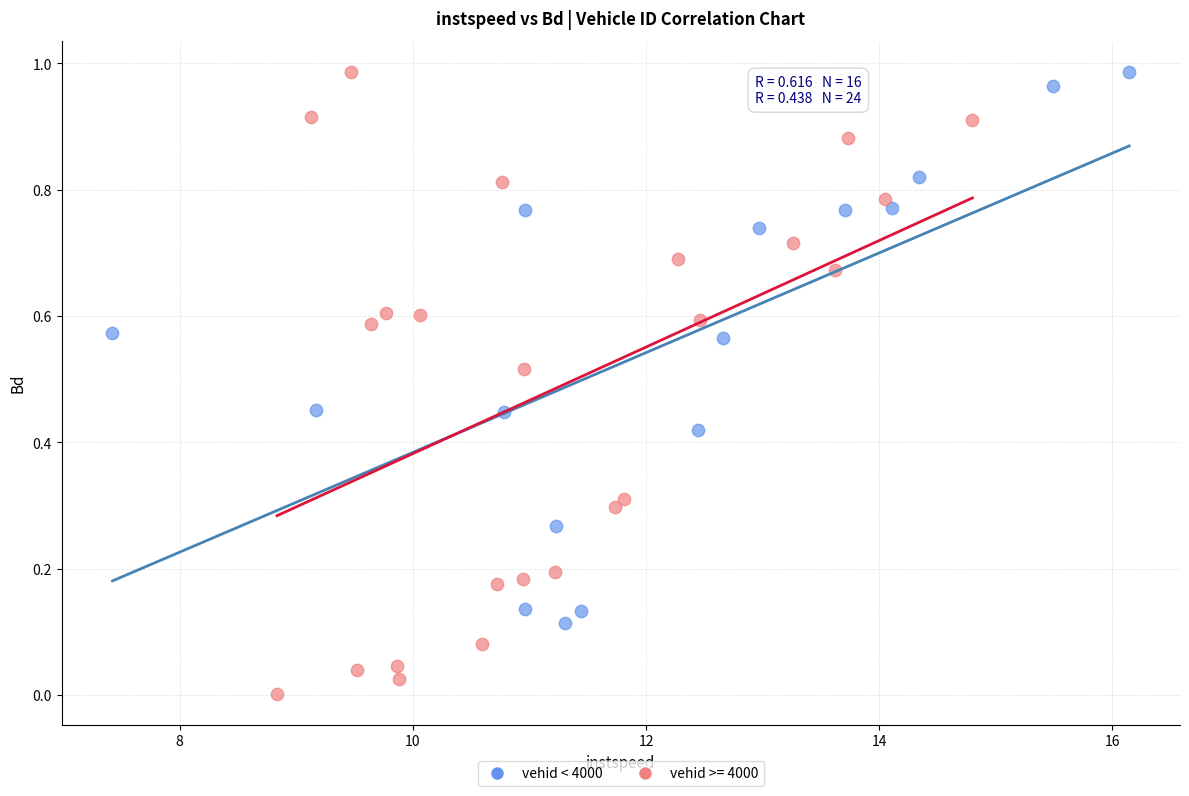

Which series contains the lowest Y value?

vehid >= 4000